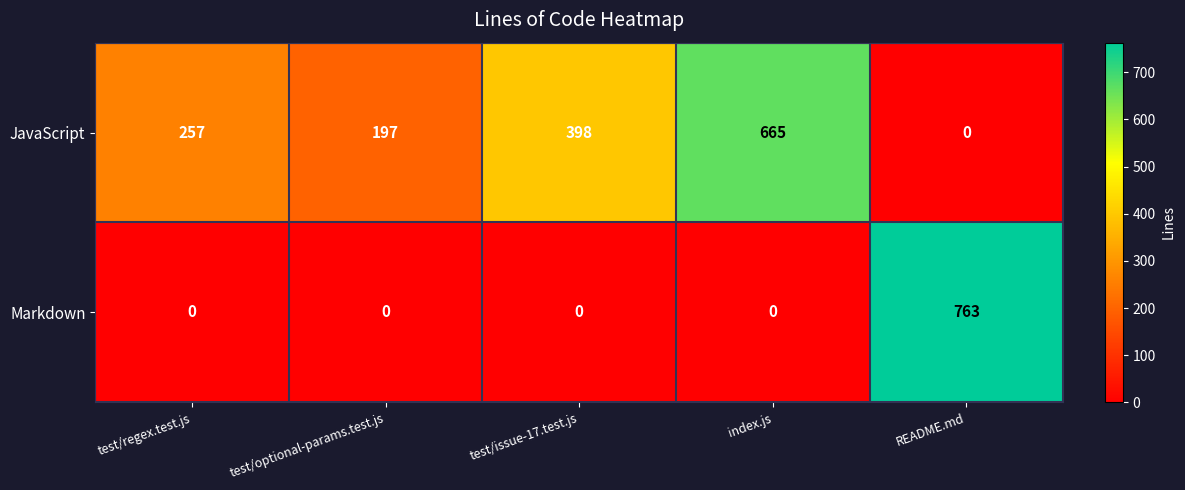

At which label is JavaScript closest to 332?

test/issue-17.test.js